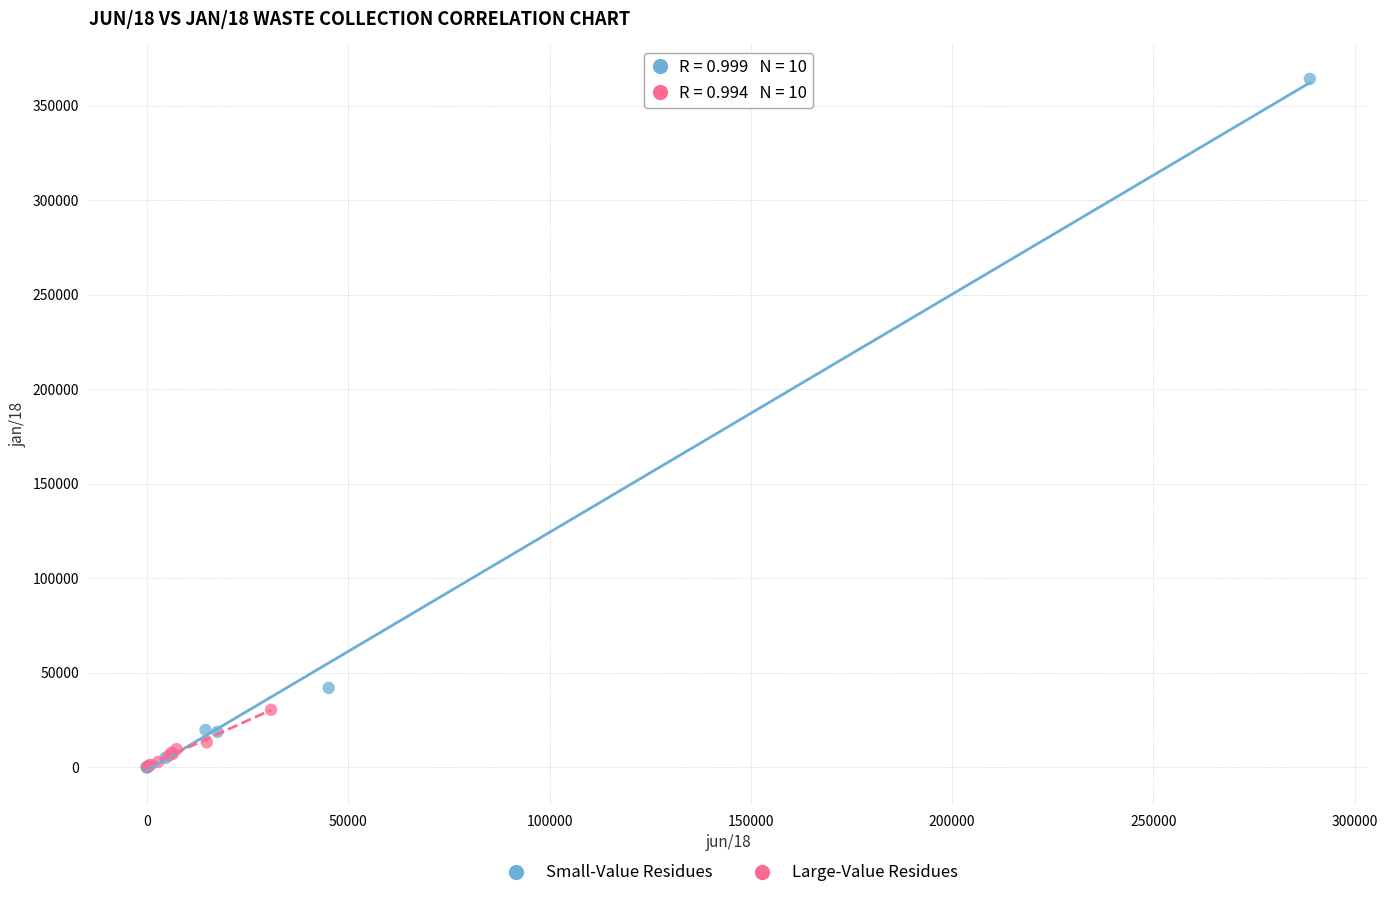

Which series has the largest Y range (max minus min)?

Small-Value Residues